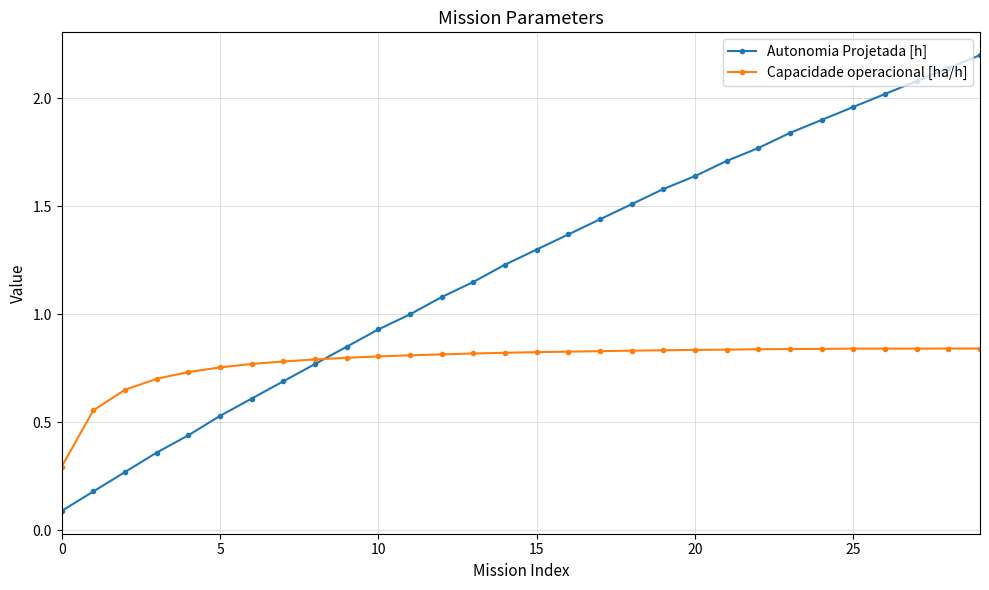

List the series in order of their overall mean, highest first.

Autonomia Projetada [h], Capacidade operacional [ha/h]